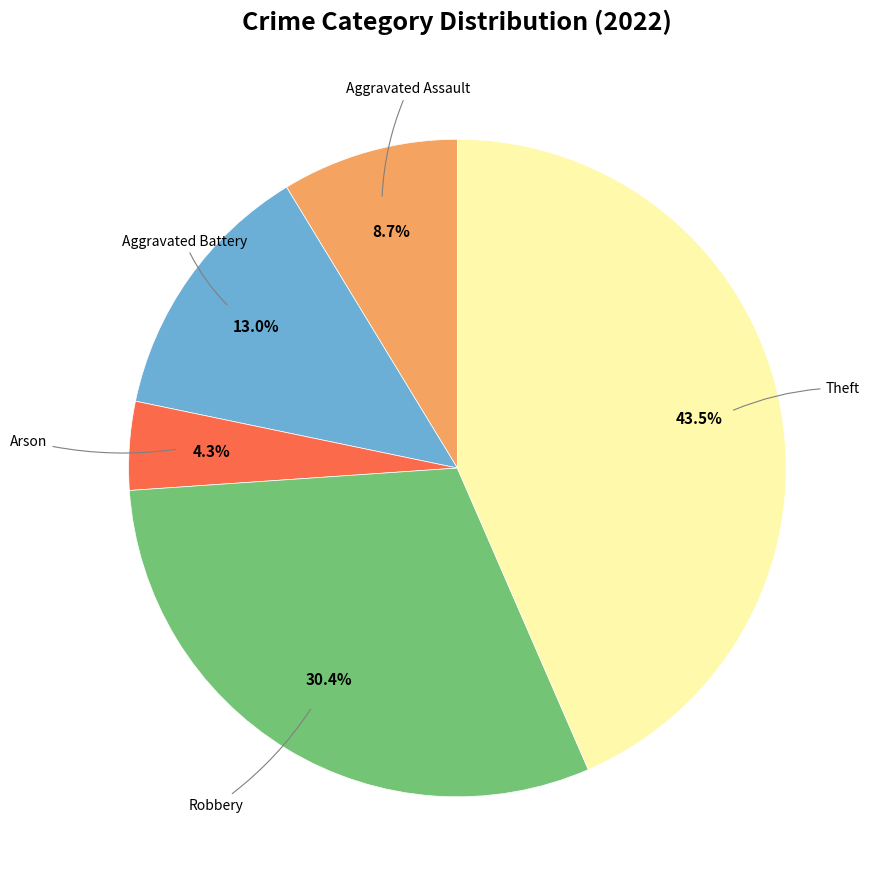

Is there a majority slice in this chart?

No